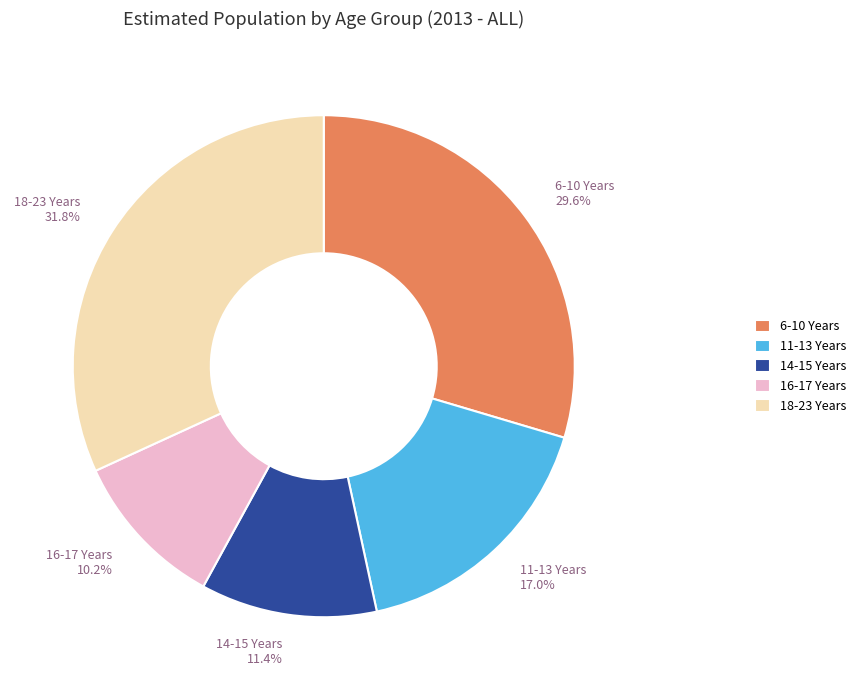

To the nearest percent, what portion does 18-23 Years represent?

32%